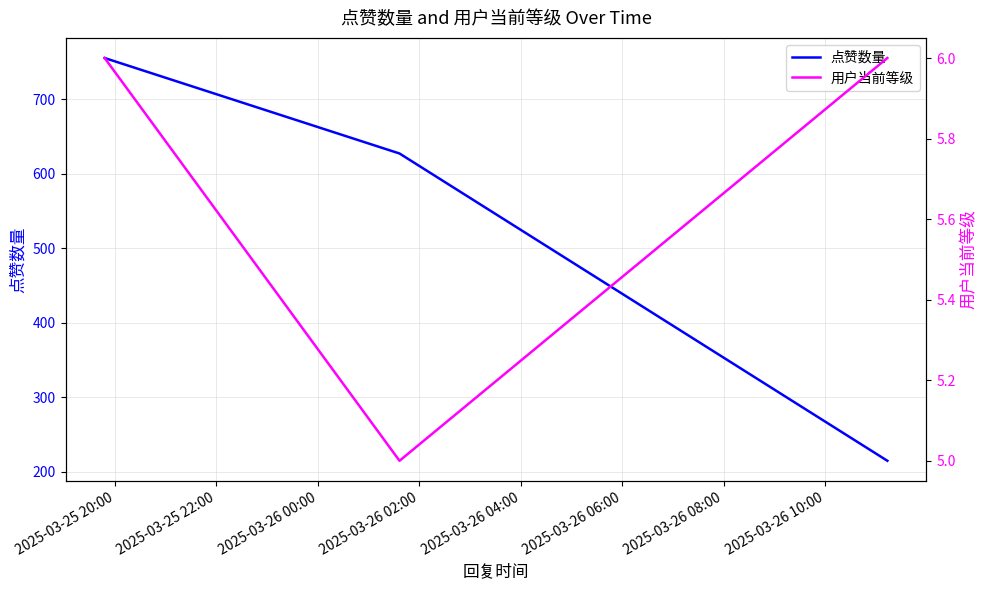

What is the maximum value for 点赞数量?

755